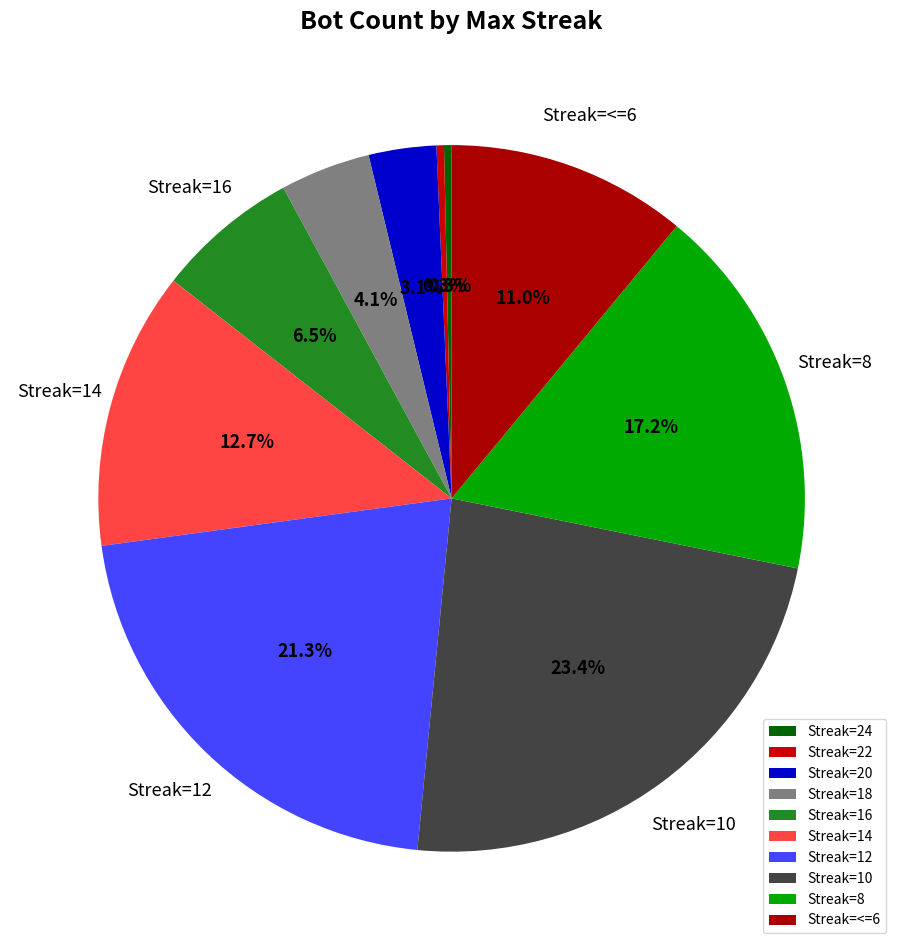

How many slices are in this pie chart?

10